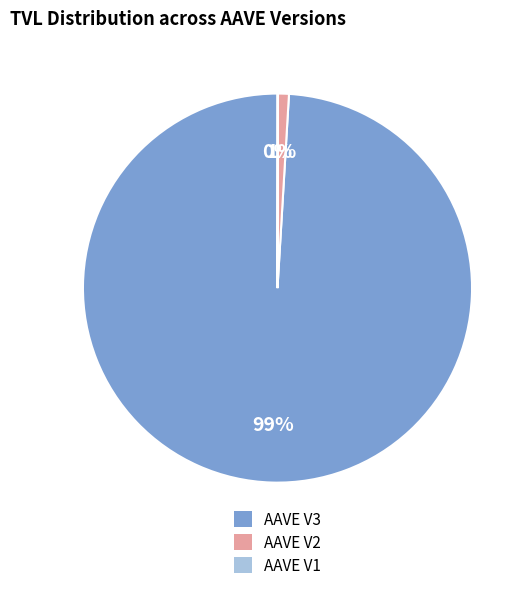

Is there any slice that represents more than half of the pie?

Yes